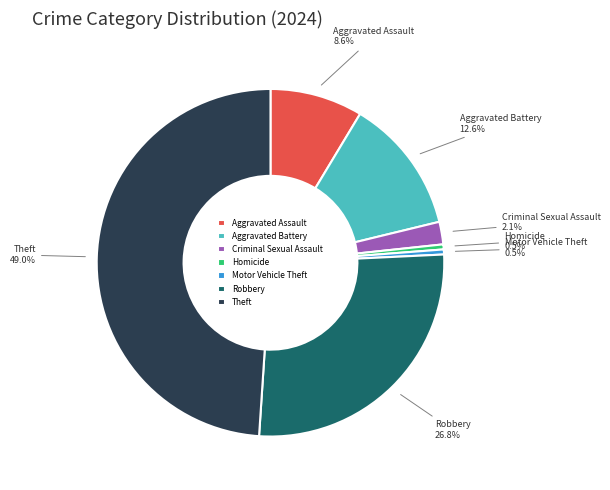

To the nearest percent, what is the average slice percentage?

14%